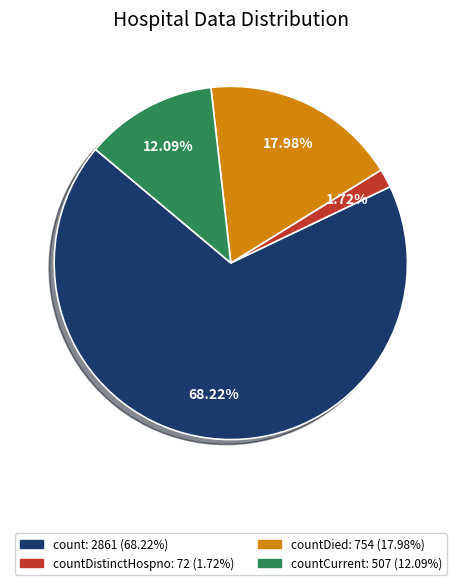

Is there a majority slice in this chart?

Yes